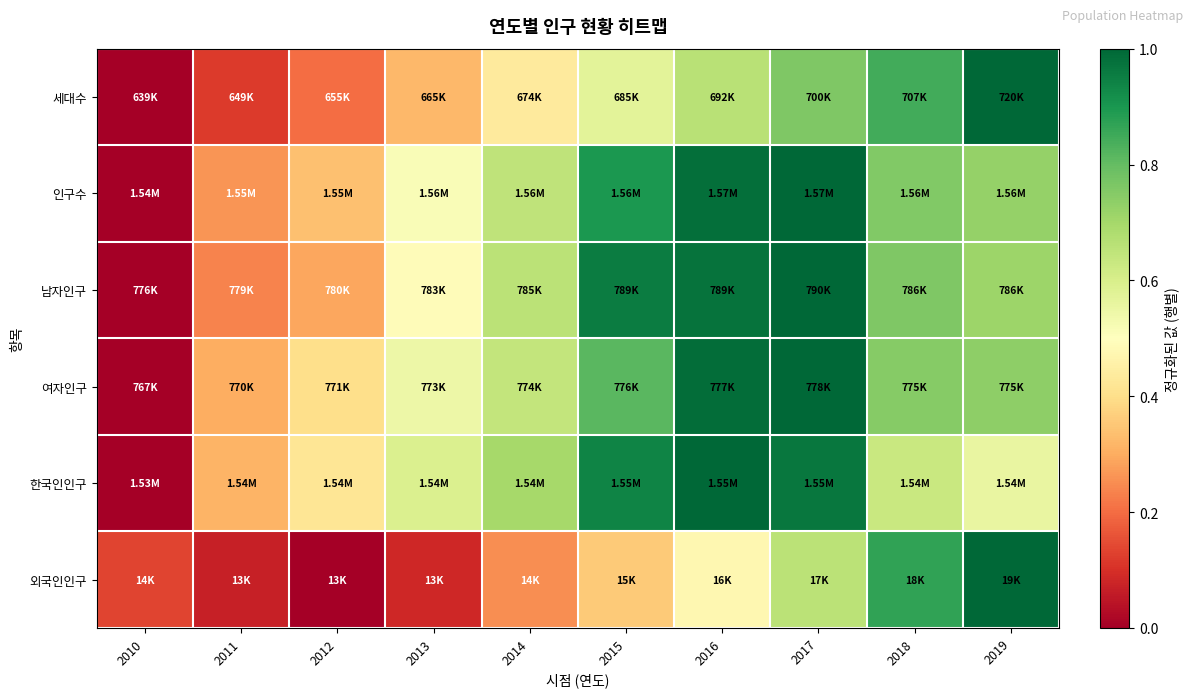

What is the greatest value displayed?

1.0